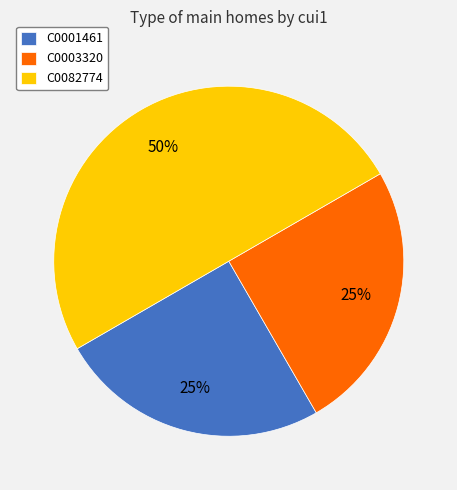

Which slice is the largest?

C0082774